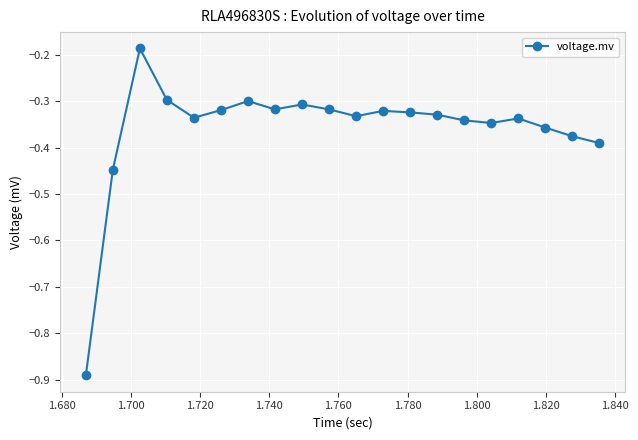

True or false: the data has more than 1 interior local peaks.

True